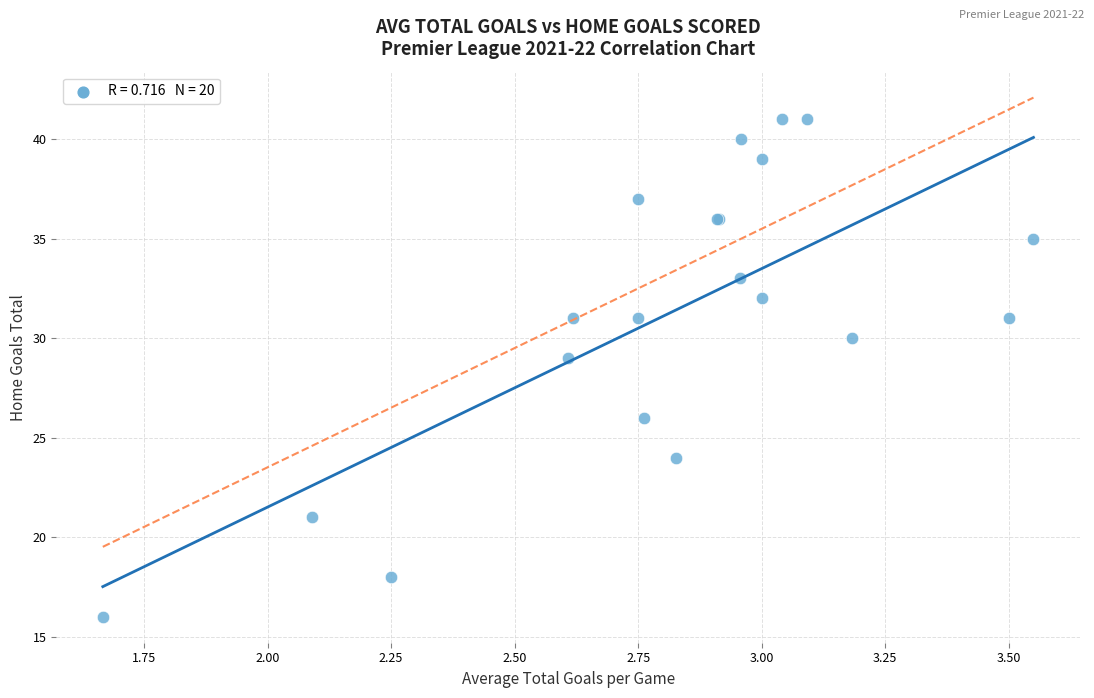

What Y value in the scatter plot is closest to 28?

29